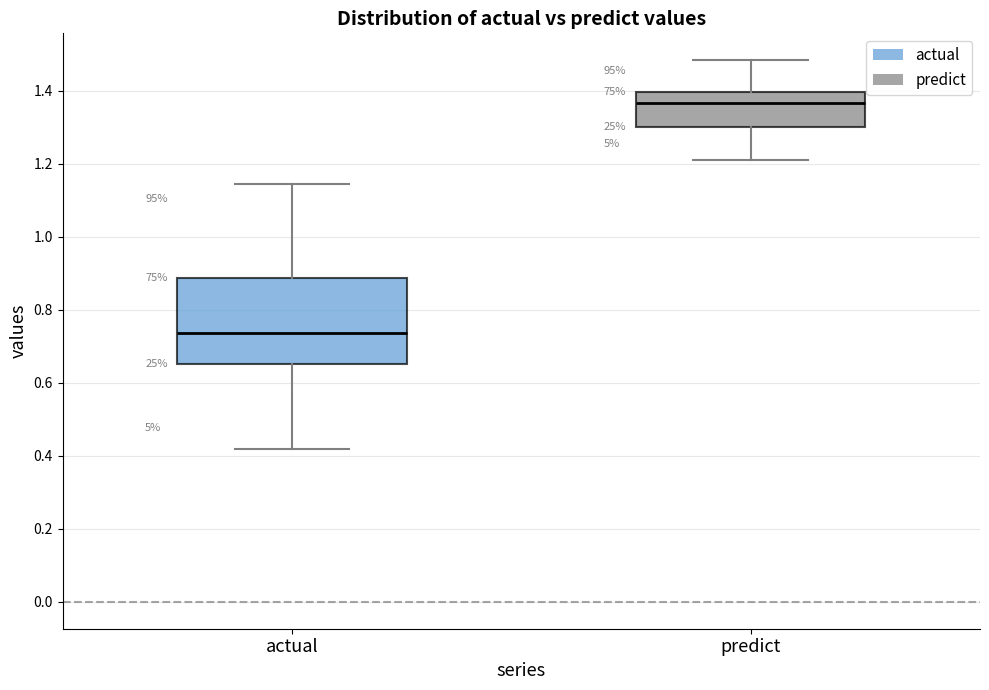

Where does the median line of the box for predict sit on the y-axis? The values are not printed on the chart, so give them approximately, as read against the axis.

1.36